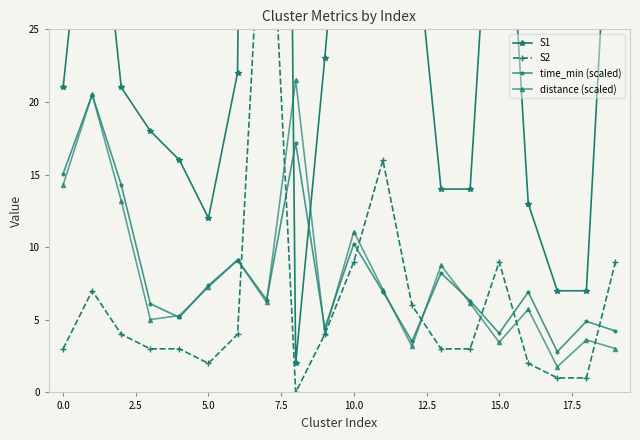

True or false: time_min (scaled) has more than 2 points higher than both neighbors.

True